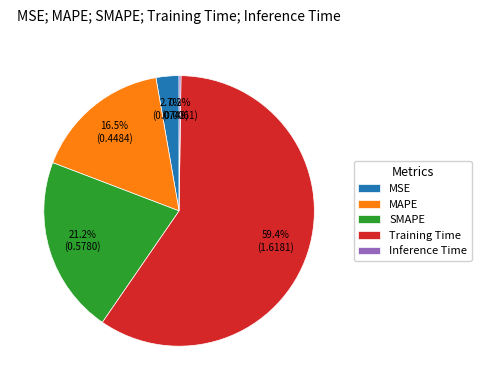

Which has a higher value, SMAPE or Training Time?

Training Time